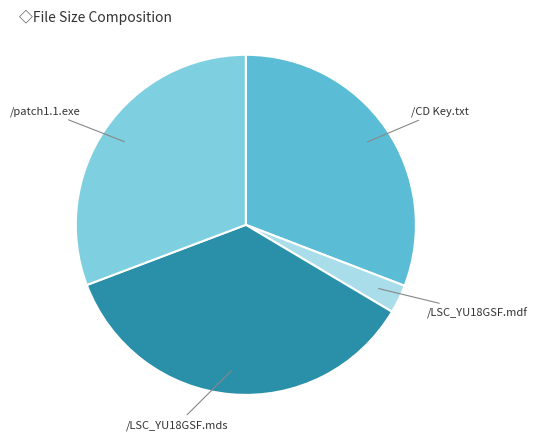

Is there a majority slice in this chart?

No